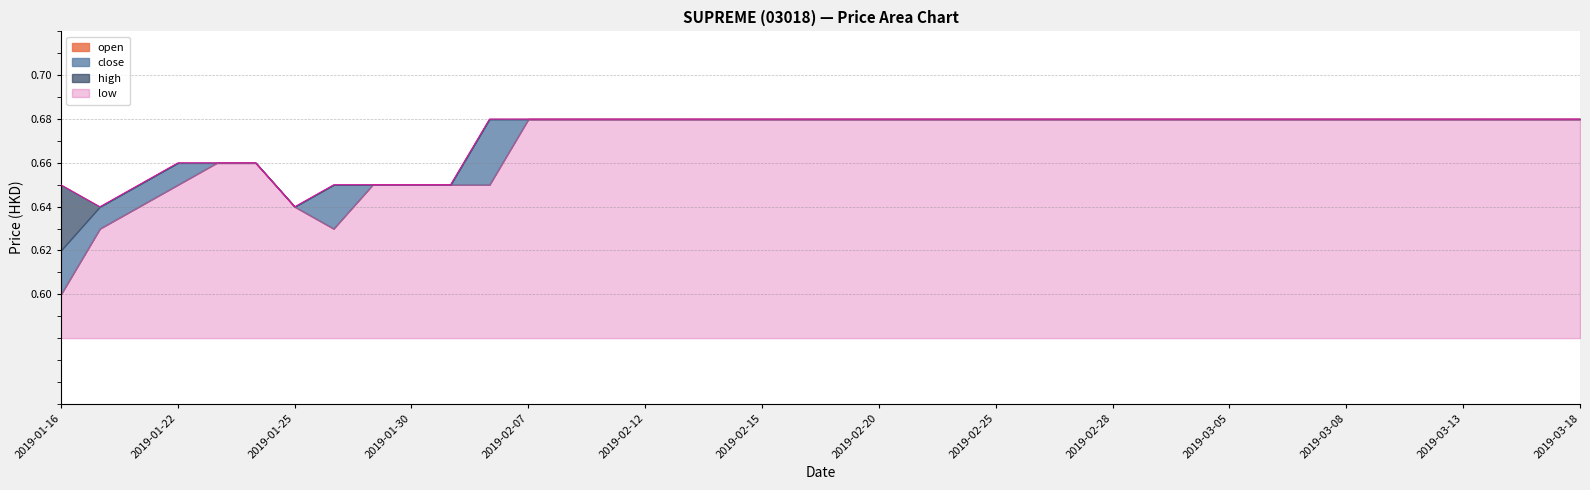

Which series has the largest total across all categories?

high